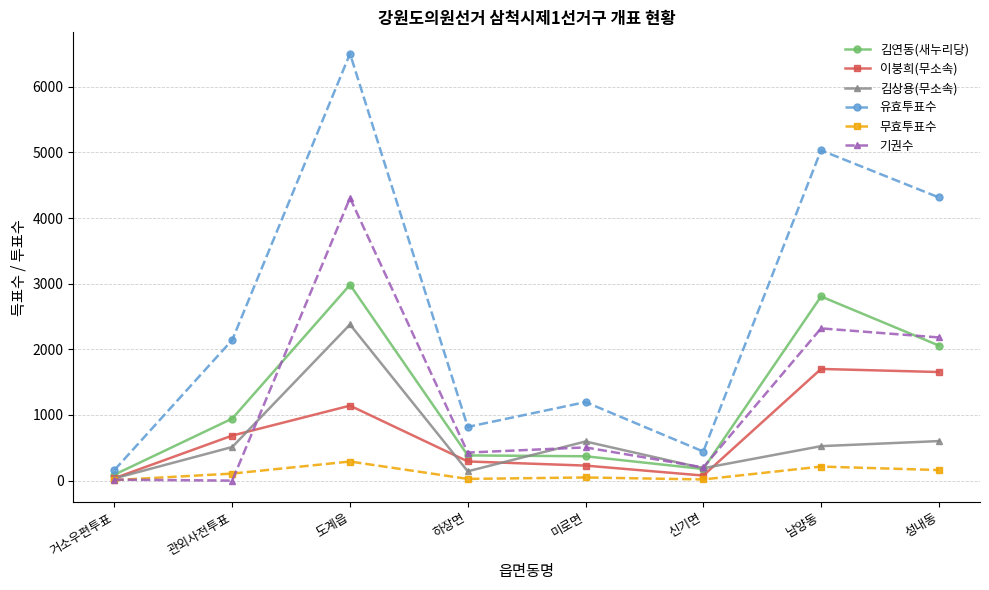

In 김상용(무소속), how many points are lower than both neighbors (excluding endpoints)?

2